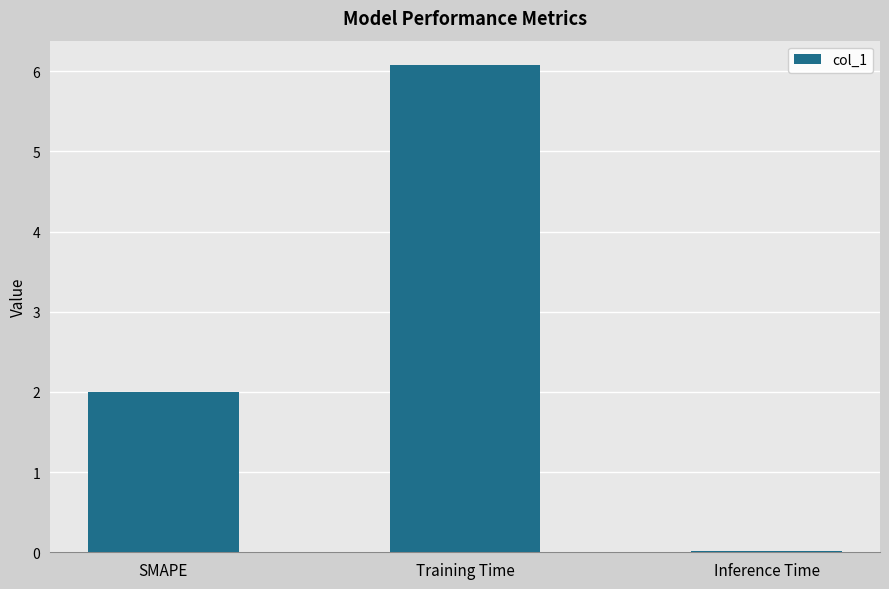

What is the average value?

2.7